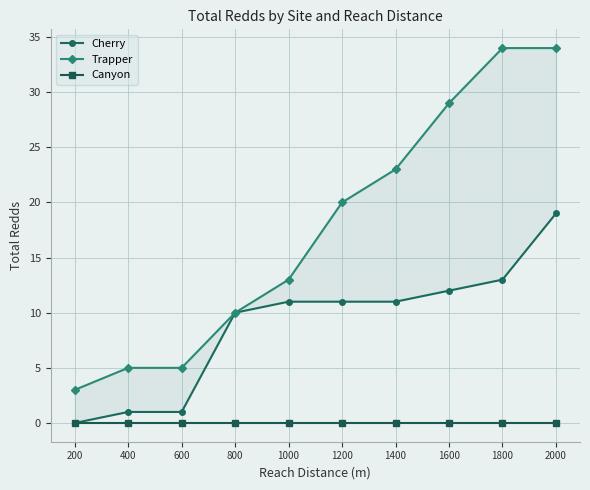

At how many categories does at least one series exceed 18?

5